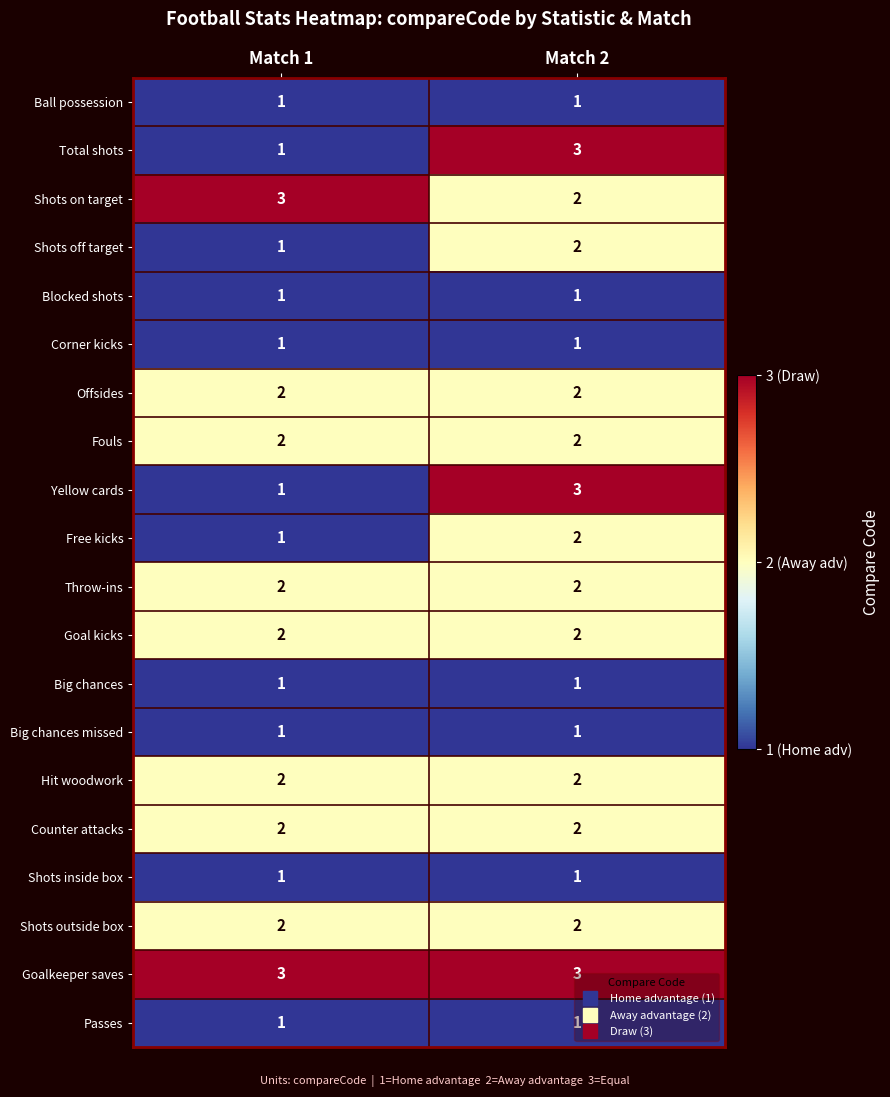

What is the total value across all series at Match 1?

31